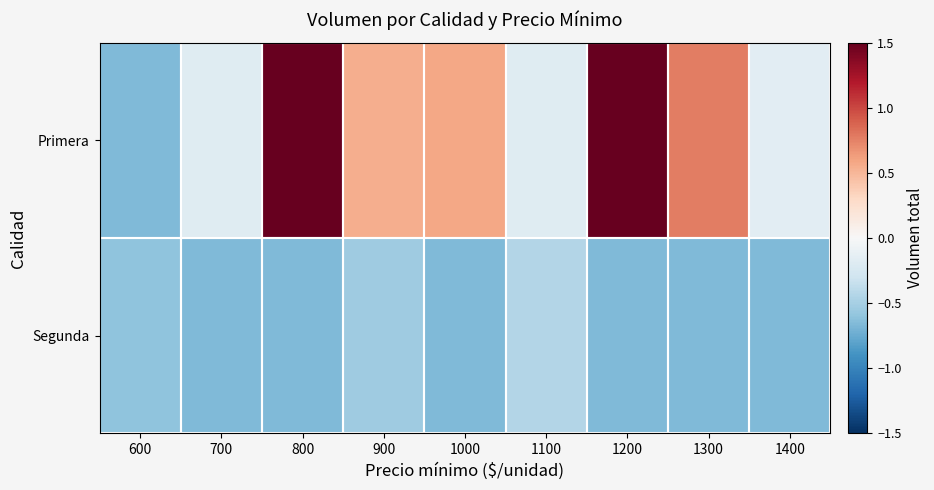

Reading left to right, list all the values displayed in this chart.

Primera: 600=-0.7	700=-0.2	800=3.1	900=0.5	1000=0.6	1100=-0.2	1200=1.8	1300=0.8	1400=-0.2
Segunda: 600=-0.6	700=-0.7	800=-0.7	900=-0.5	1000=-0.7	1100=-0.4	1200=-0.7	1300=-0.7	1400=-0.7